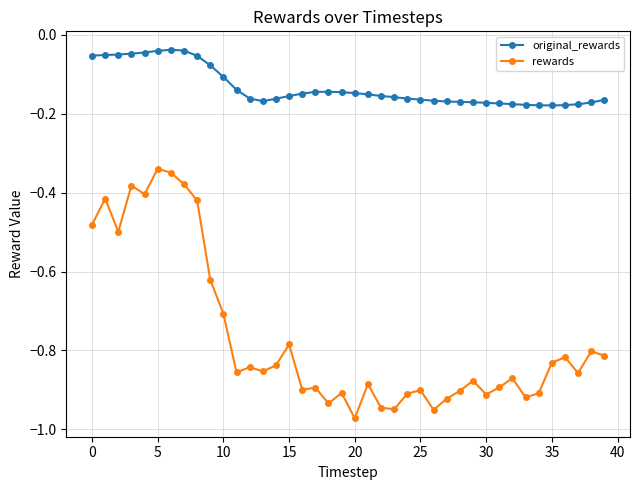

In original_rewards, how many points are higher than both neighbors (excluding endpoints)?

2